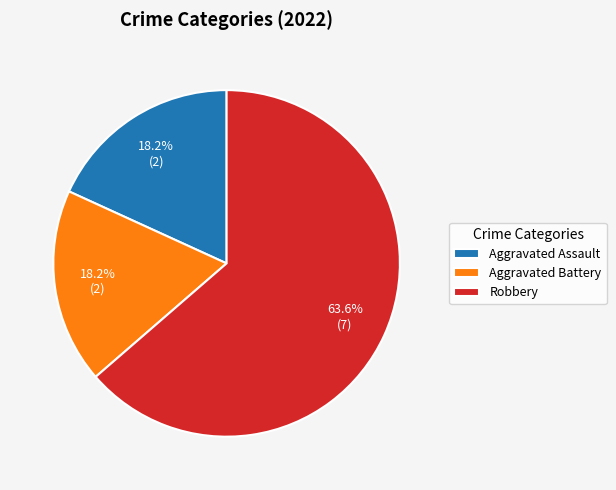

To the nearest percent, what is the average slice percentage?

33%